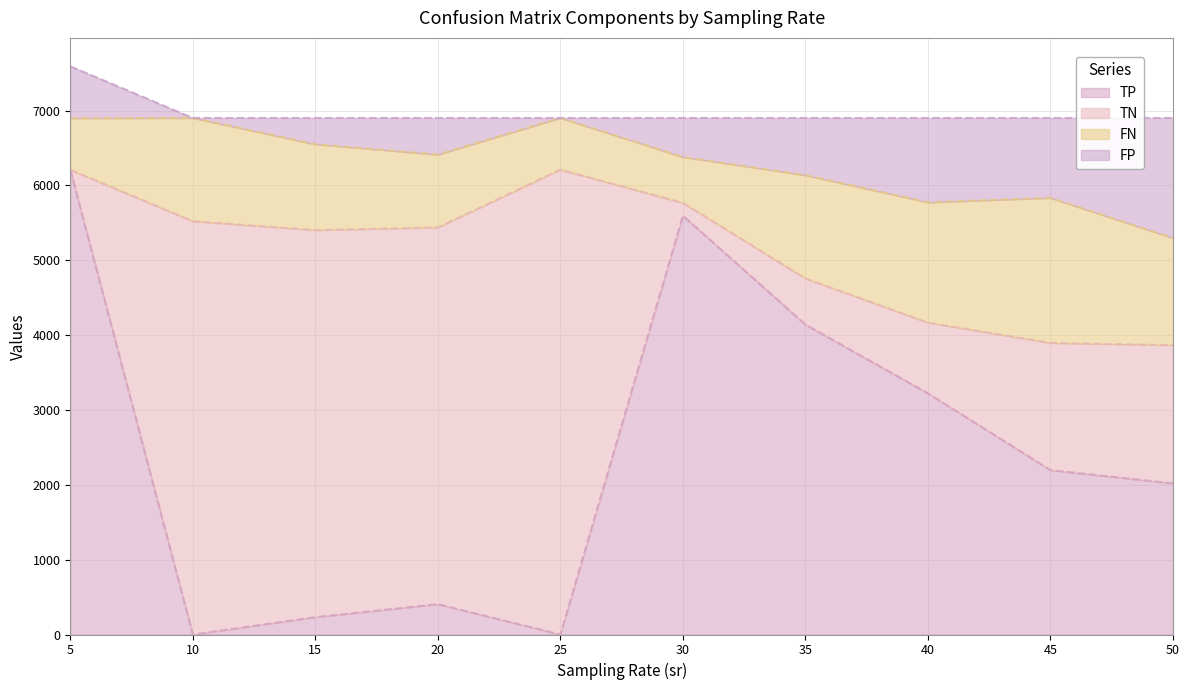

What value does the TN series have at 50?

1846.6